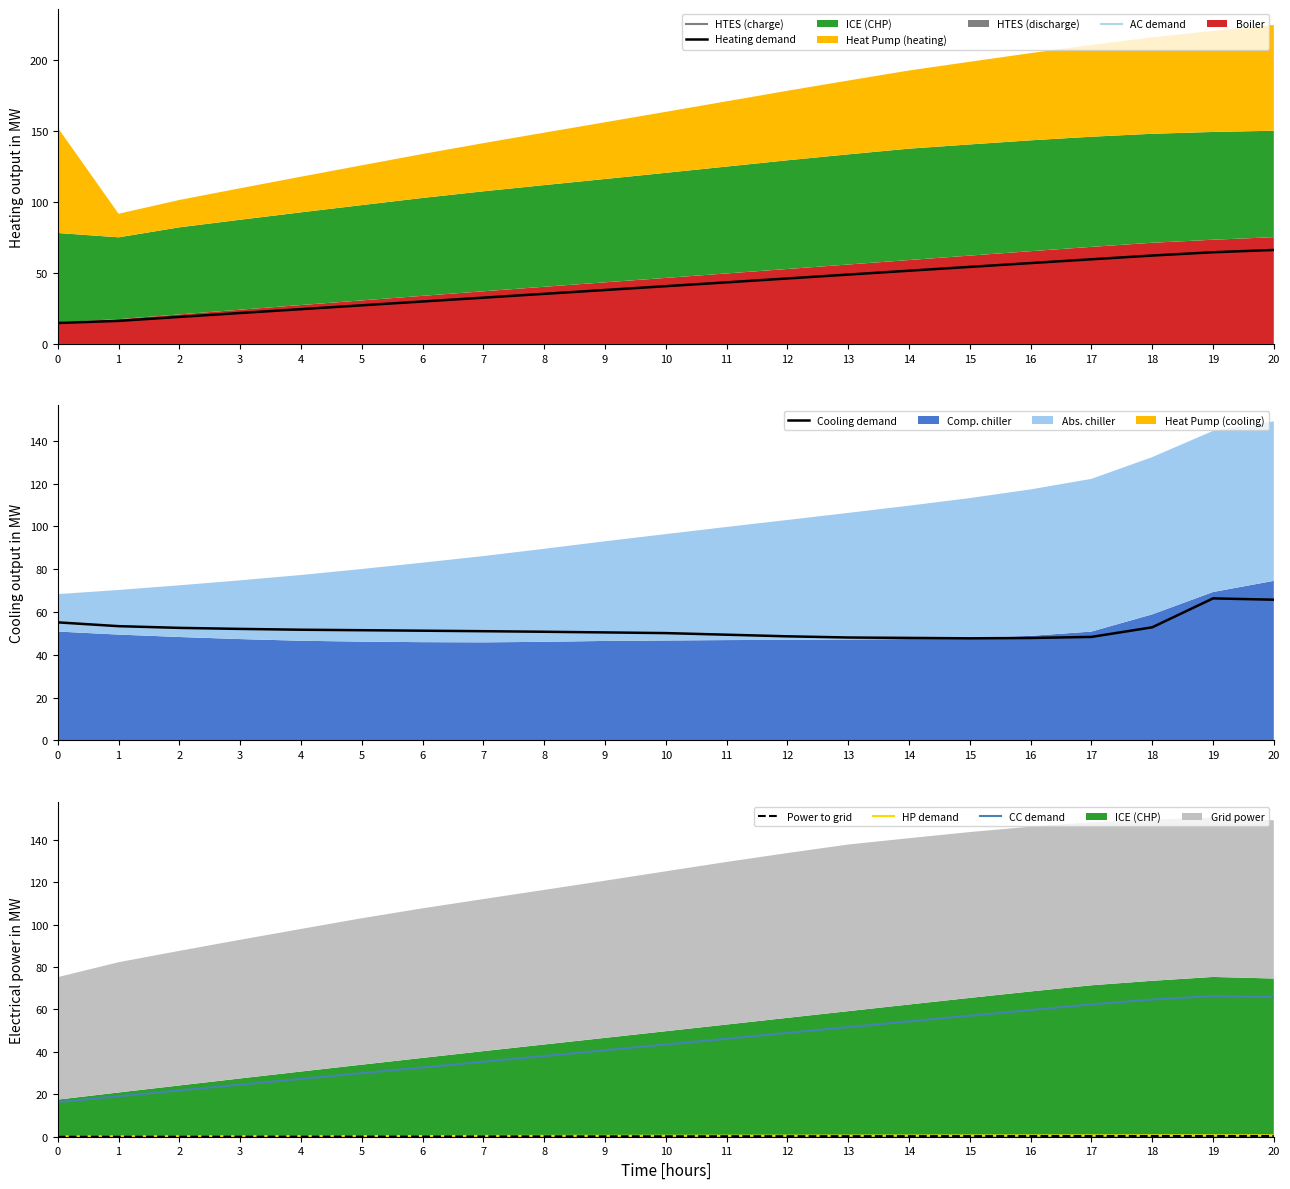

What is the maximum value shown in the chart?

66.4